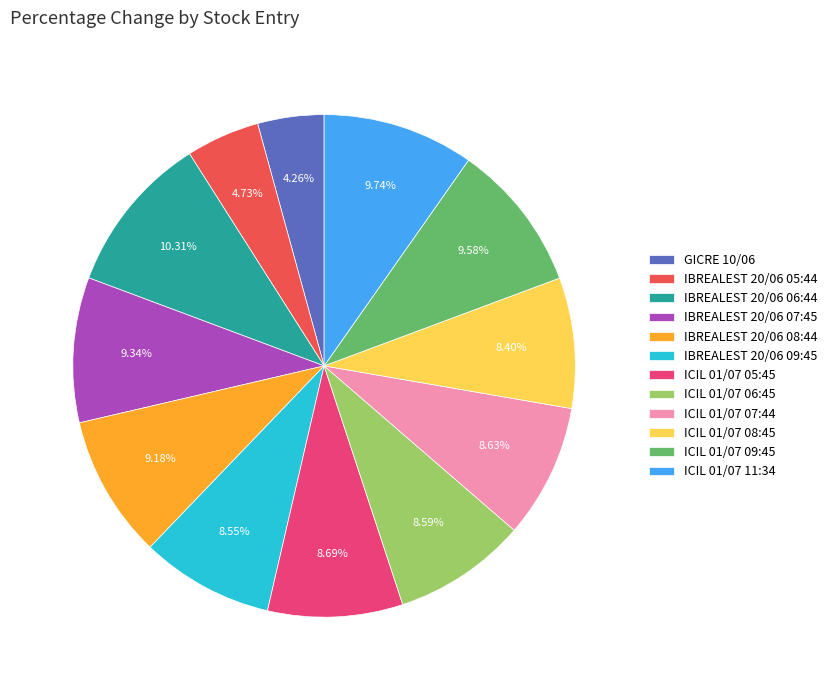

True or false: GICRE 10/06 accounts for 4% of the total.

True